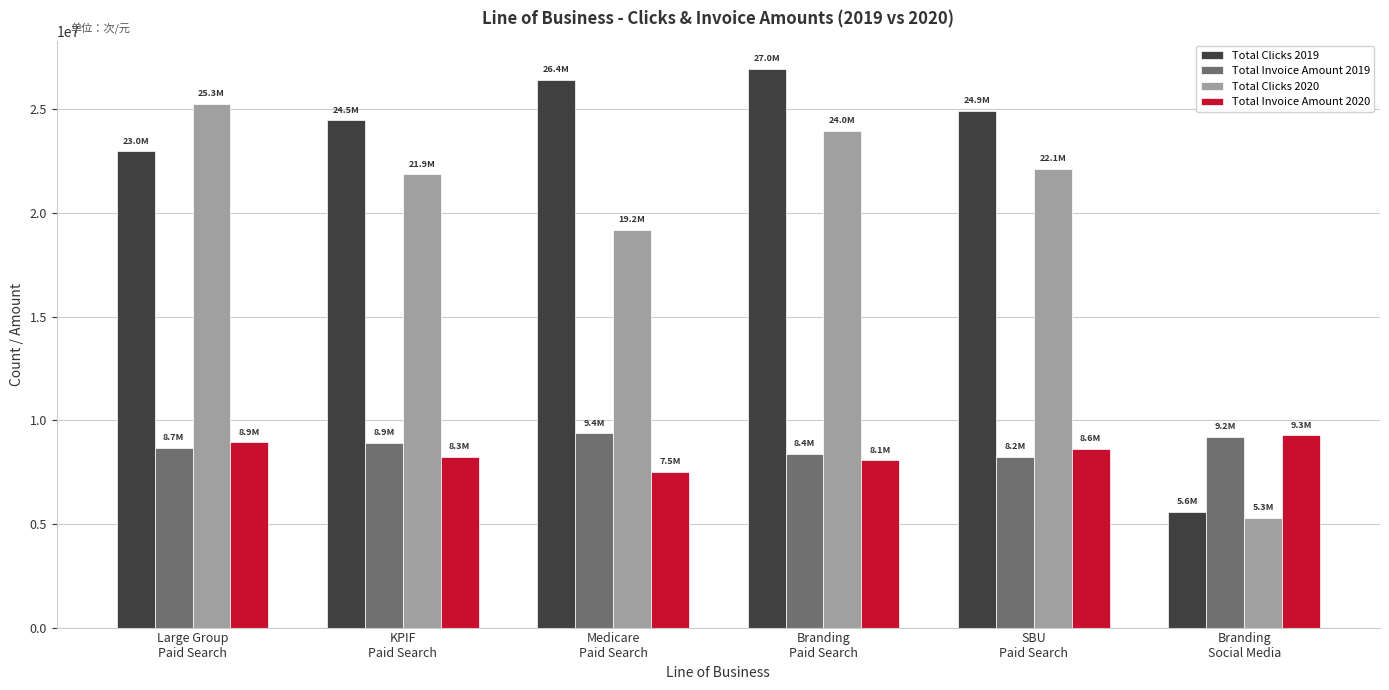

How many groups of bars are there?

6